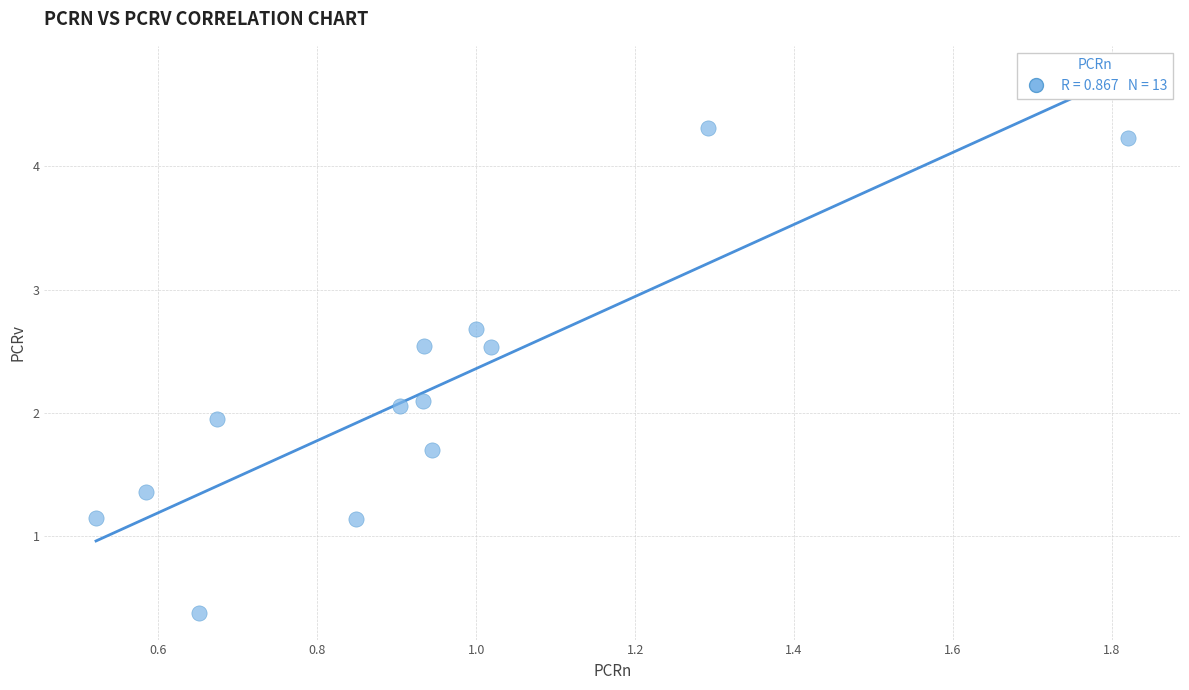

What is the range of Y values (max minus min)?

3.9